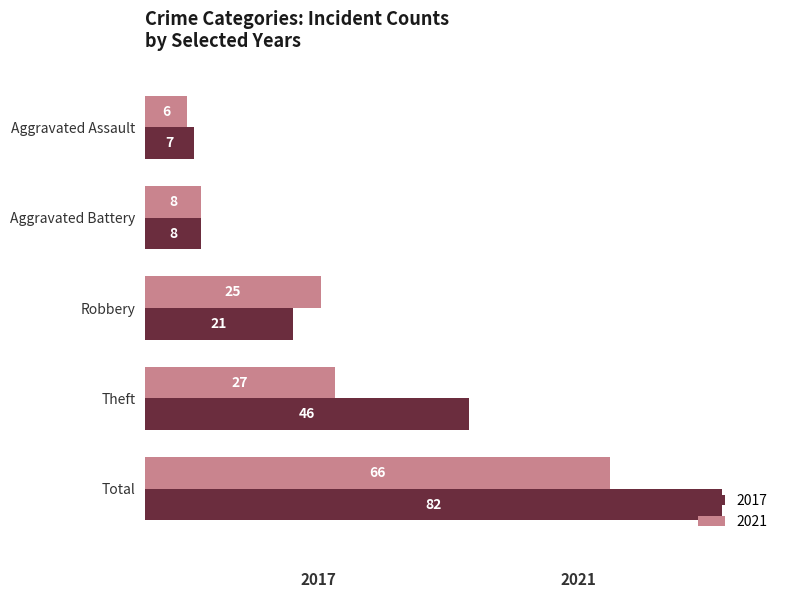

At which label does 2021 reach its minimum?

Aggravated Assault